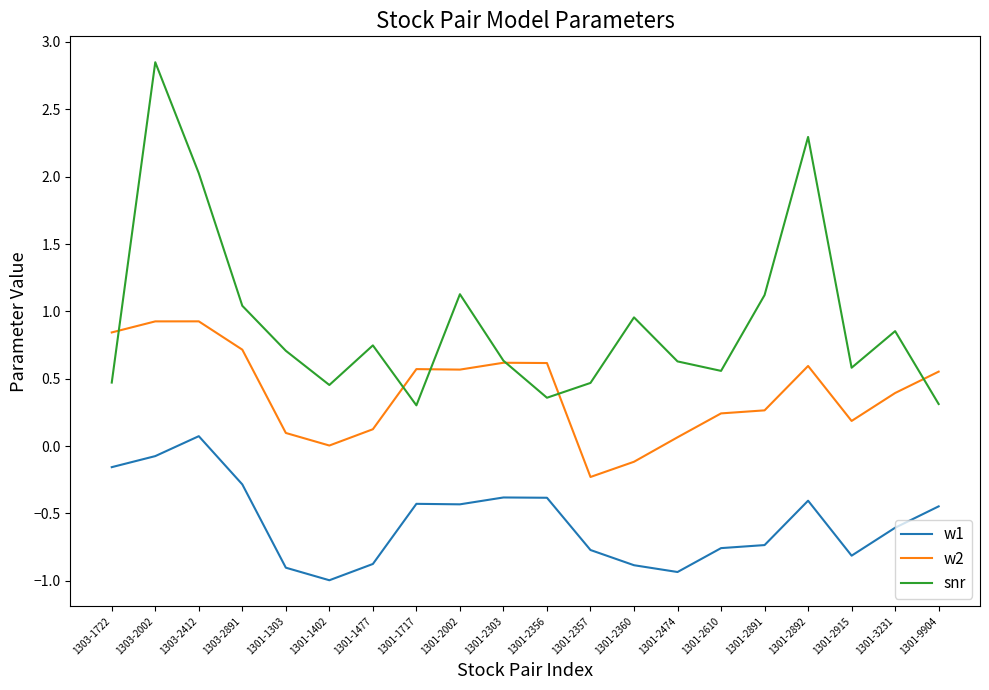

The snr series shows 0.1 at 1301-9904. True or false?

False